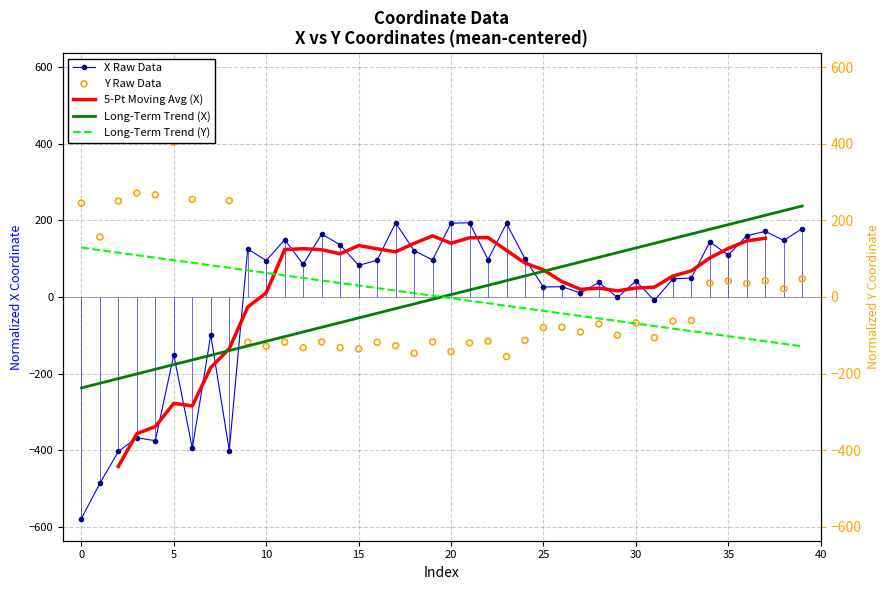

At how many categories does at least one series exceed -8?

39